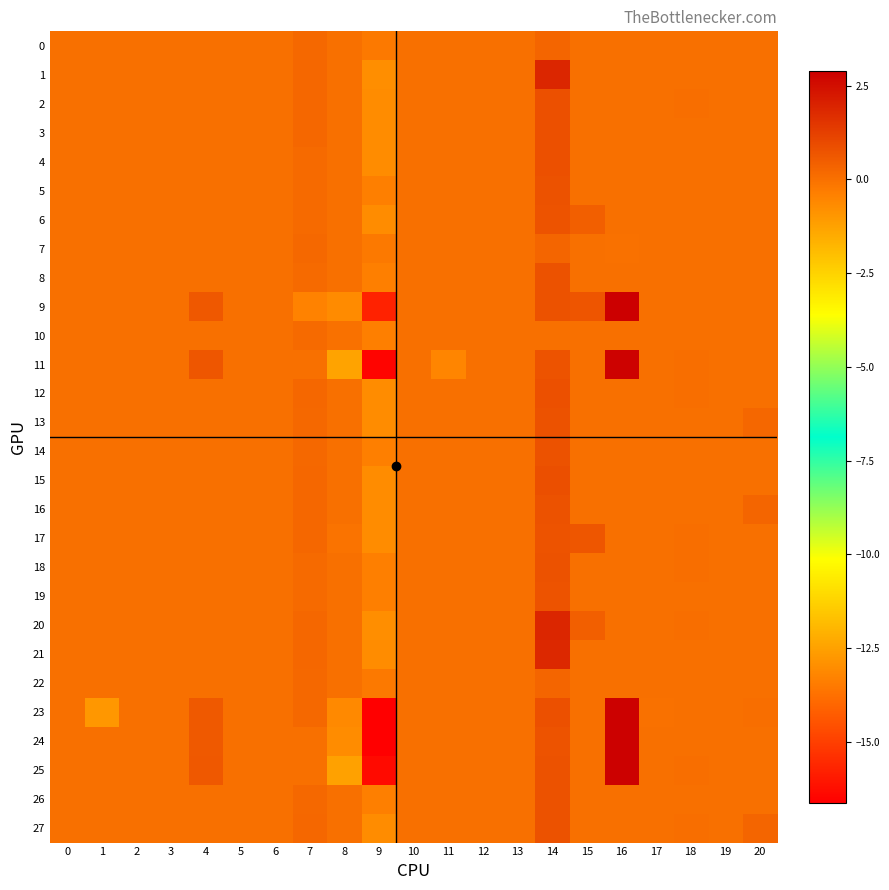

What is the smallest value displayed?

-16.6